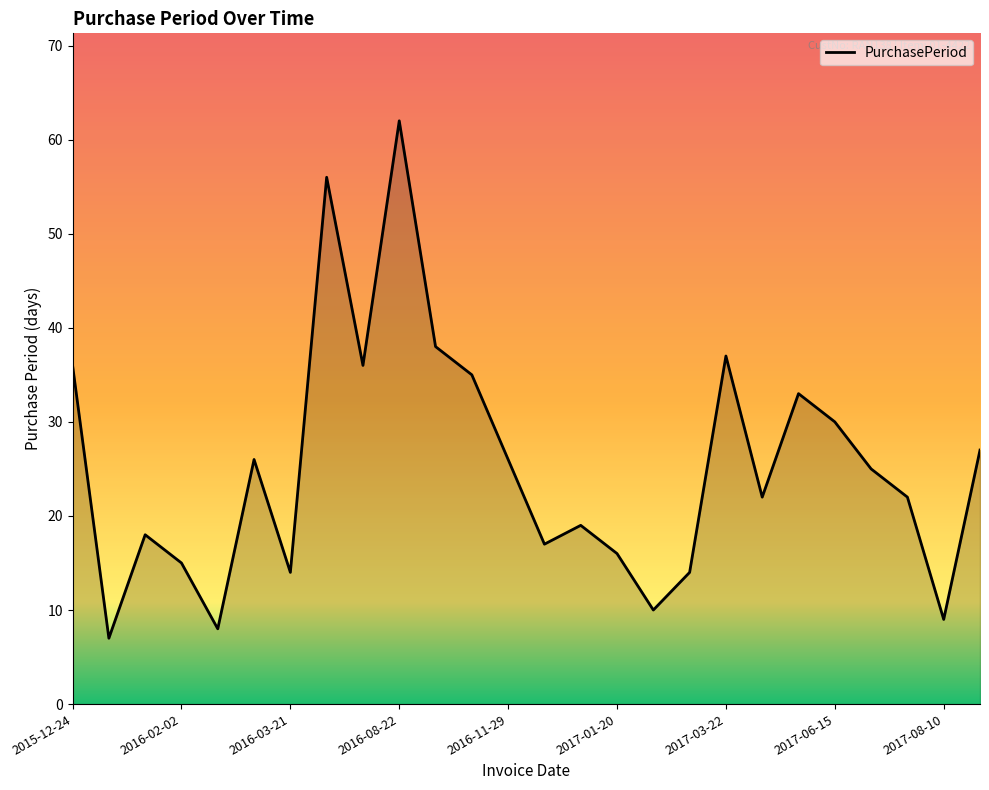

What is the minimum value shown in the chart?

7